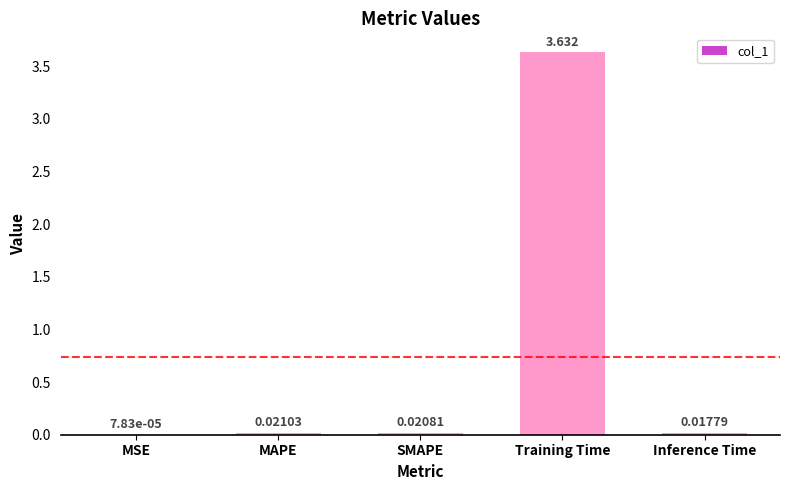

Between SMAPE and Inference Time, which is larger?

SMAPE